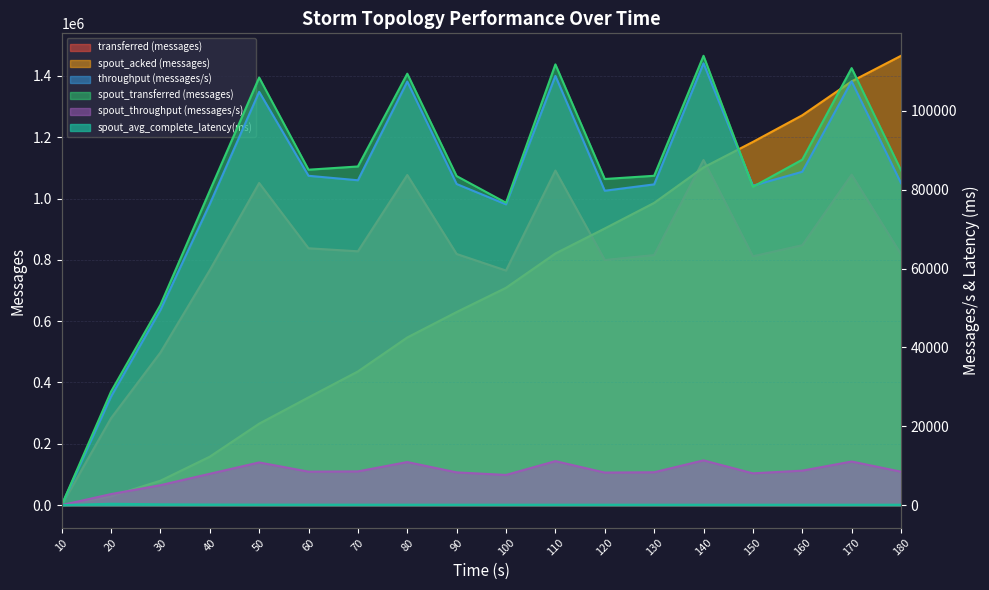

Reading left to right, list all the values displayed in this chart.

transferred (messages): 0.0	283480.0	497620.0	766420.0	1050700.0	837720.0	827920.0	1076760.0	819160.0	765160.0	1091220.0	799460.0	815620.0	1125660.0	811640.0	847780.0	1077960.0	818560.0
throughput (messages/s): 0.0	27543.0	49504.0	76382.0	104860.0	83554.0	82421.0	107461.0	81467.0	76309.0	108904.0	79762.0	81374.0	112095.0	81034.0	84575.0	107527.0	81692.0
spout_transferred (messages): 0.0	28800.0	50780.0	79760.0	108480.0	85100.0	85920.0	109460.0	83480.0	76720.0	111820.0	82740.0	83560.0	114000.0	80760.0	87640.0	110880.0	84960.0
spout_acked (messages): 0.0	29000.0	79440.0	157920.0	265580.0	351340.0	435900.0	546780.0	629760.0	708860.0	820820.0	902420.0	985840.0	1101580.0	1184720.0	1271640.0	1382300.0	1465660.0
spout_throughput (messages/s): 0.0	2798.0	5051.0	7948.0	10826.0	8487.0	8553.0	10924.0	8302.0	7651.0	11159.0	8255.0	8336.0	11352.0	8063.0	8743.0	11060.0	8479.0
spout_avg_complete_latency(ms): 0.0	339.8	198.1	146.4	125.1	117.1	112.2	108.3	105.6	104.5	102.8	101.8	100.8	99.7	99.6	98.7	98.3	98.2